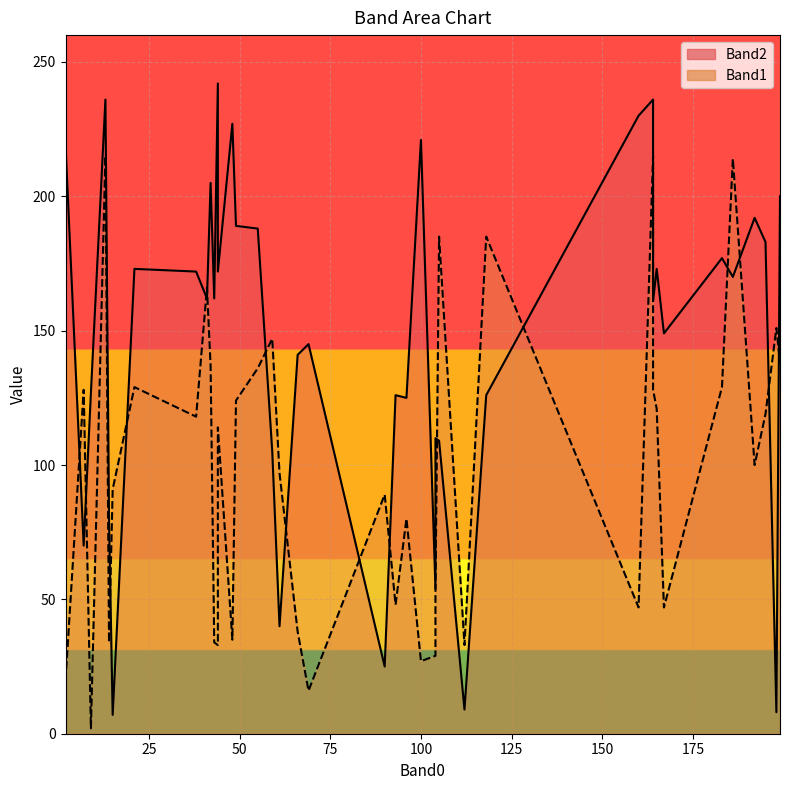

What are all the series names shown in the legend?

Band2, Band1